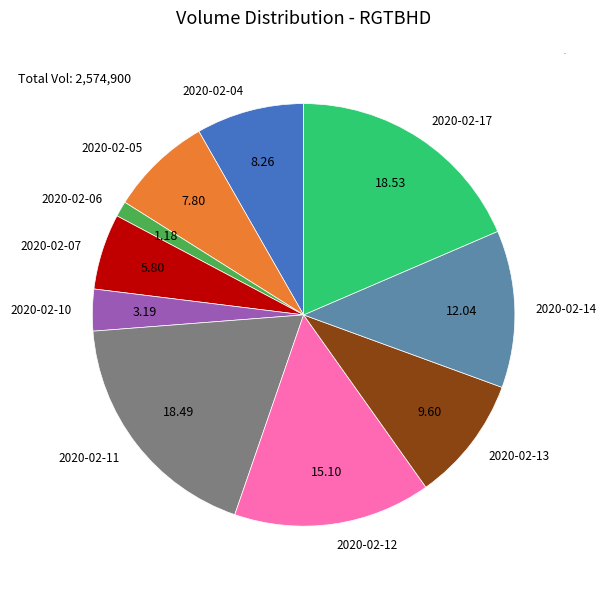

Is it true that 2020-02-05 is 16% of the pie?

False